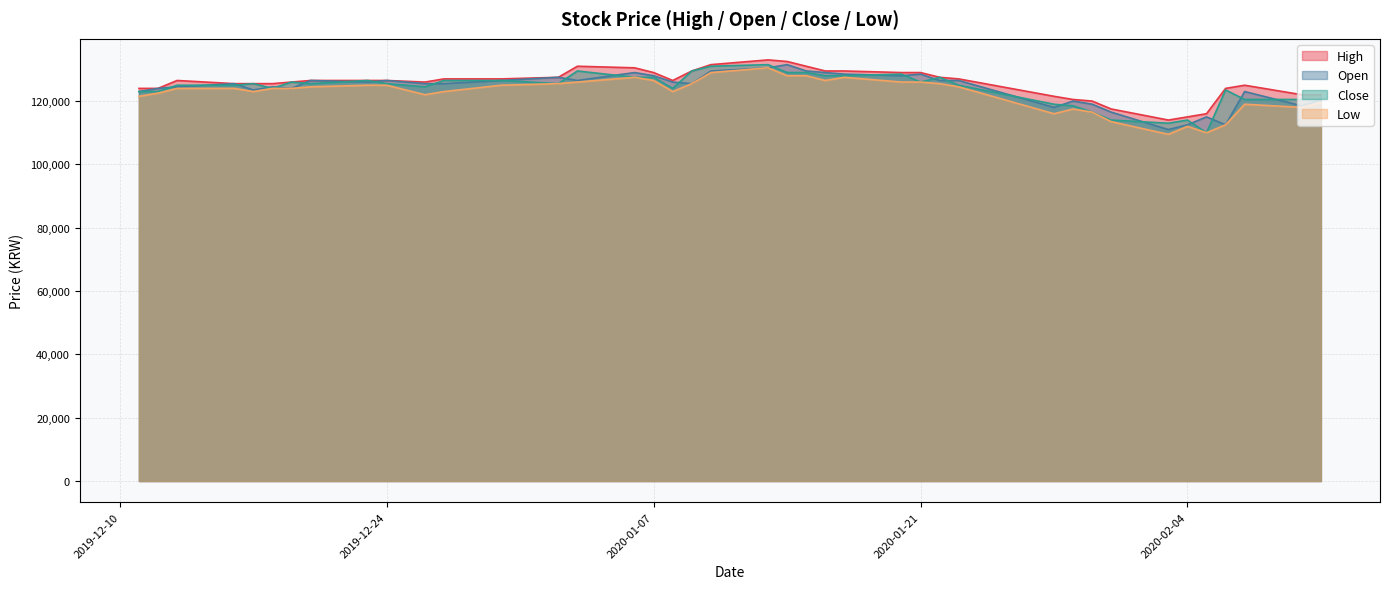

Which series has the widest spread of values?

Close